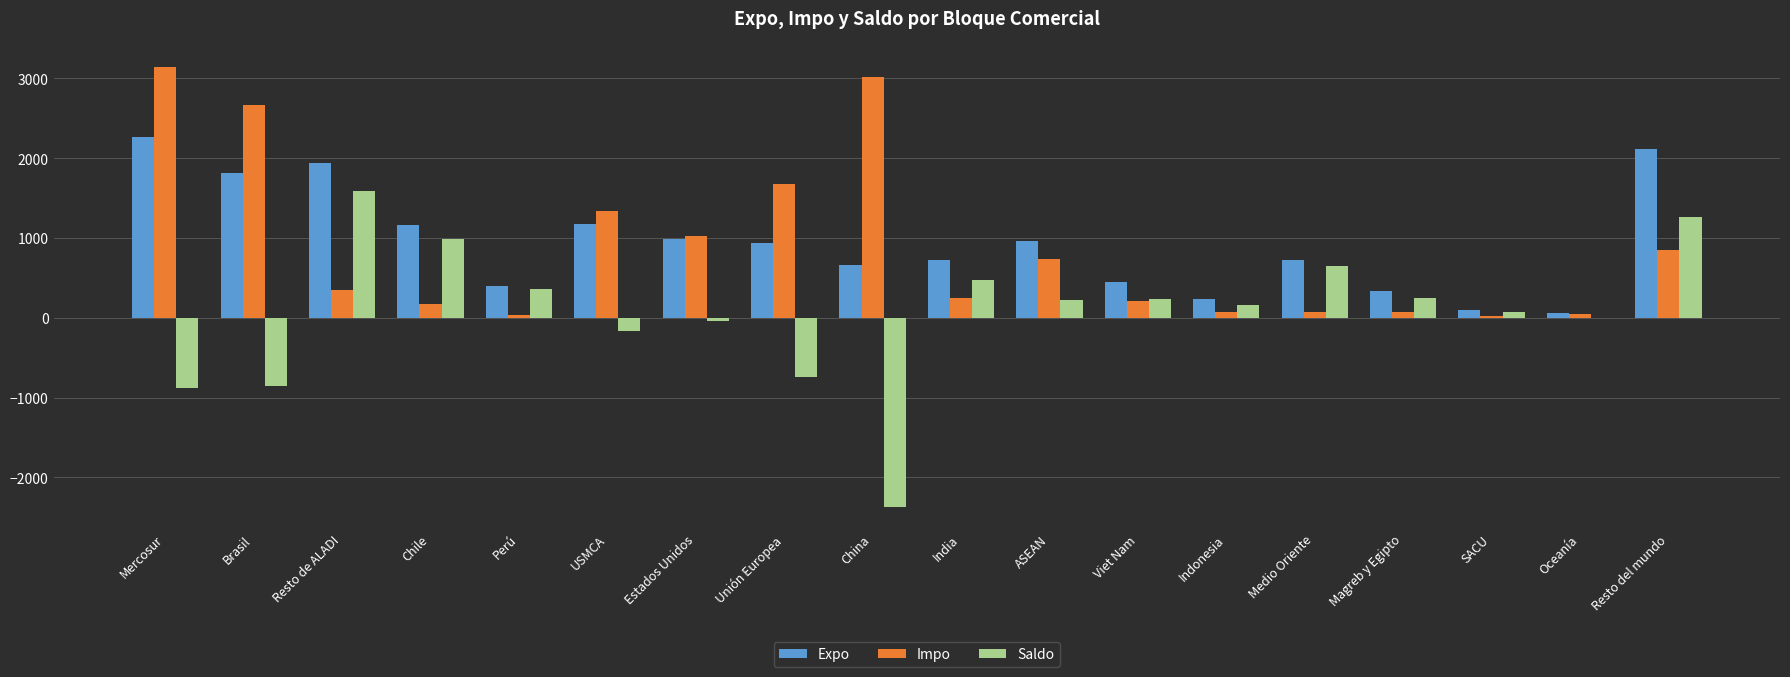

Where does the Expo series first go above 938?

Mercosur